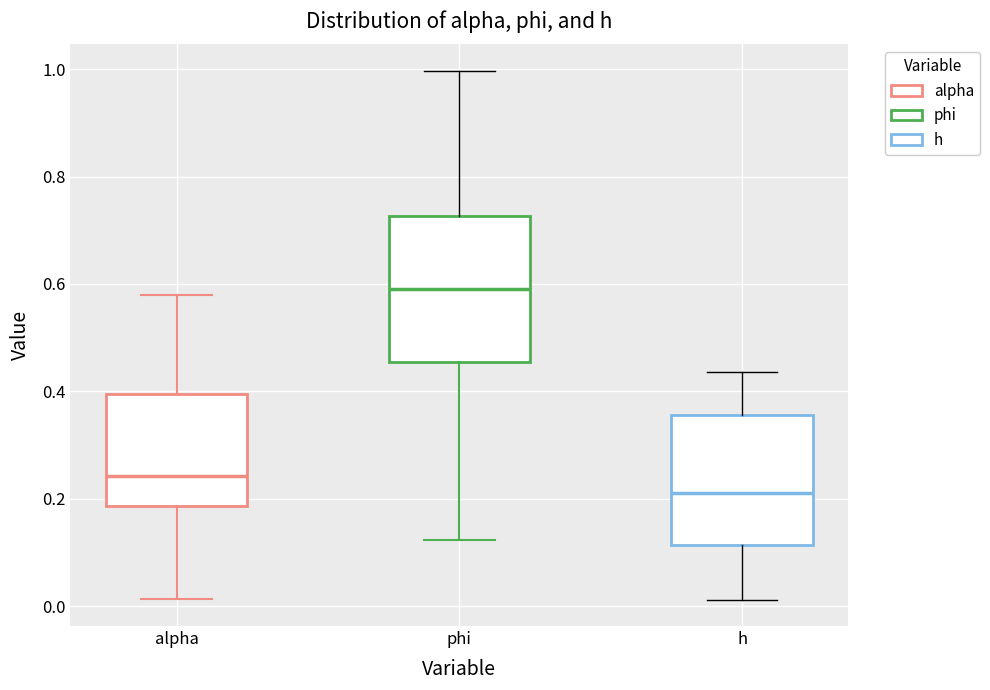

Where is the upper edge of the box for h on the y-axis? The values are not printed on the chart, so give them approximately, as read against the axis.

0.36